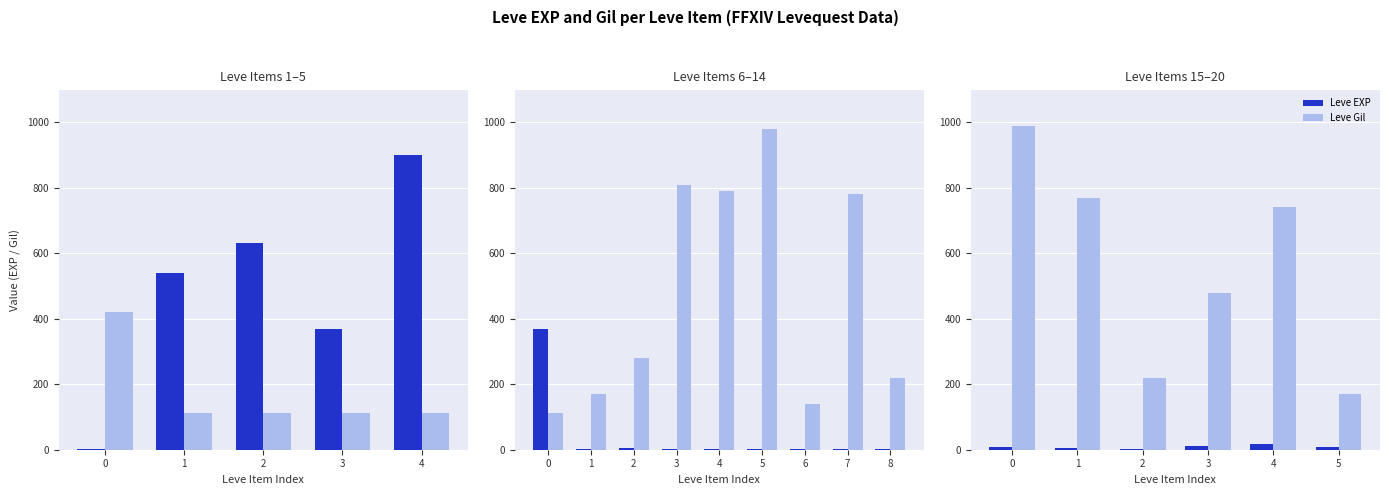

What is the difference between the second highest and minimum values in the Leve Gil series?

600